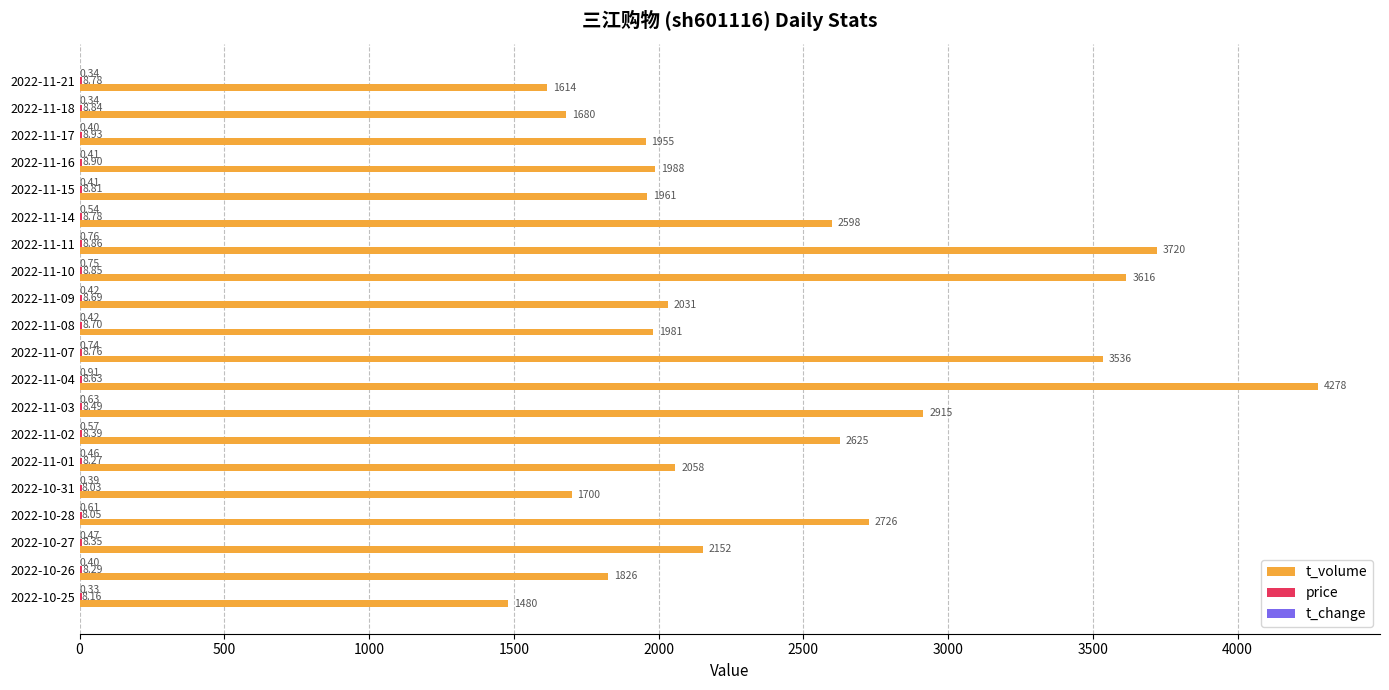

What is the maximum value for t_volume?

4278.0